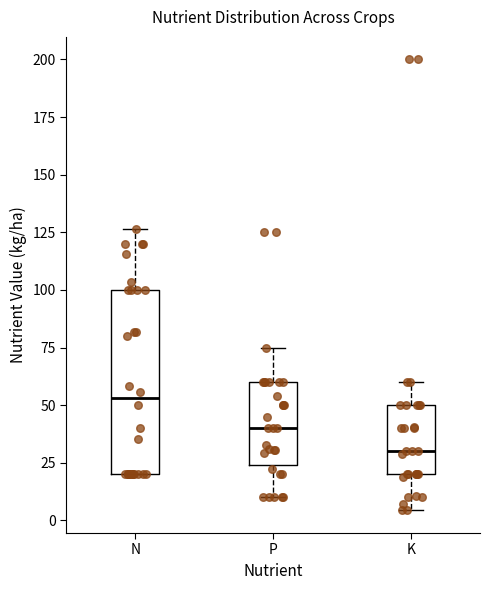

Where does the lower whisker of the box for P end on the y-axis? The values are not printed on the chart, so give them approximately, as read against the axis.

10